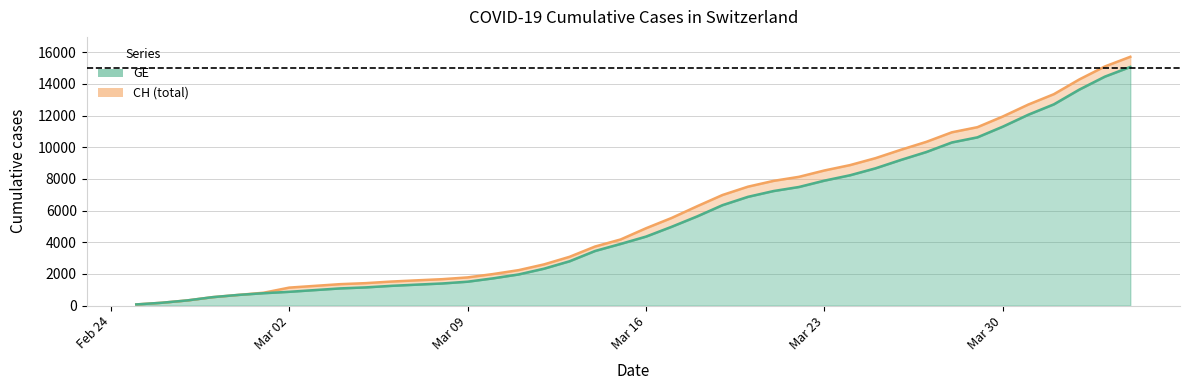

Reading left to right, what are all the values shown in this chart?

CH line: 72	178	326	533	673	812	1135	1244	1353	1417	1517	1594	1667	1780	1992	2238	2603	3081	3731	4175	4886	5533	6273	6987	7513	7878	8135	8537	8874	9313	9845	10346	10949	11271	11949	12703	13356	14289	15106	15719
GE line: 72	178	326	533	673	782	870	978	1085	1149	1246	1323	1396	1509	1721	1967	2332	2800	3450	3894	4359	4976	5631	6345	6871	7236	7493	7895	8232	8671	9203	9704	10307	10629	11307	12061	12714	13647	14464	15077